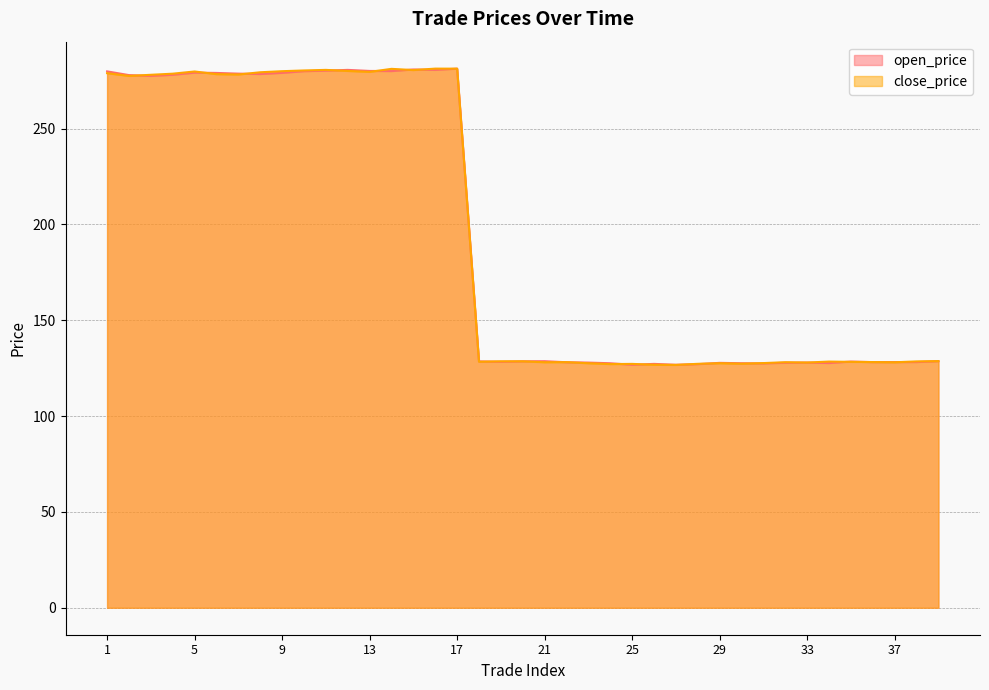

List the series in order of their peak value, lowest first.

open_price, close_price